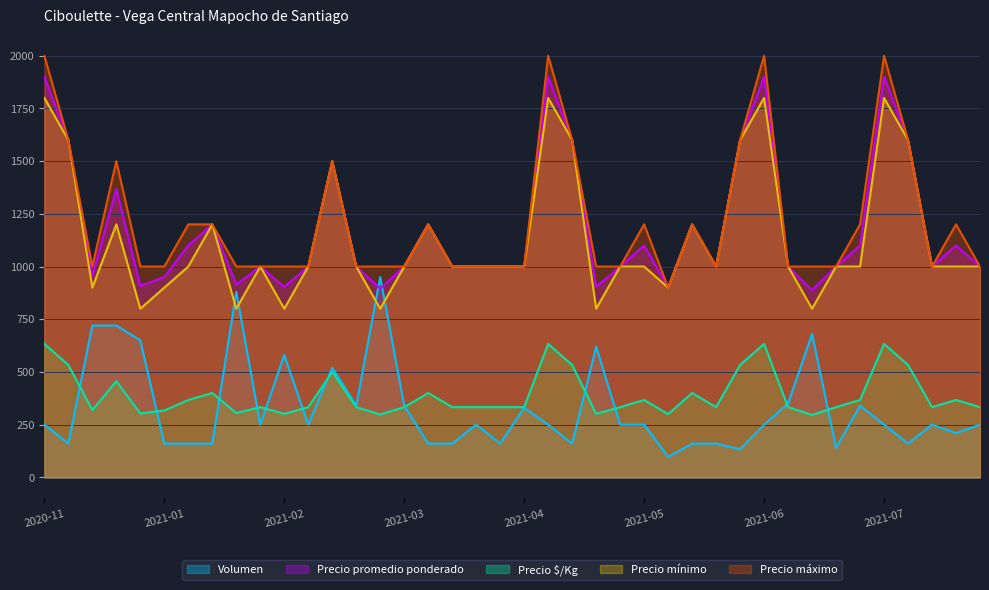

How many values in the Precio $/Kg series exceed 333?

17